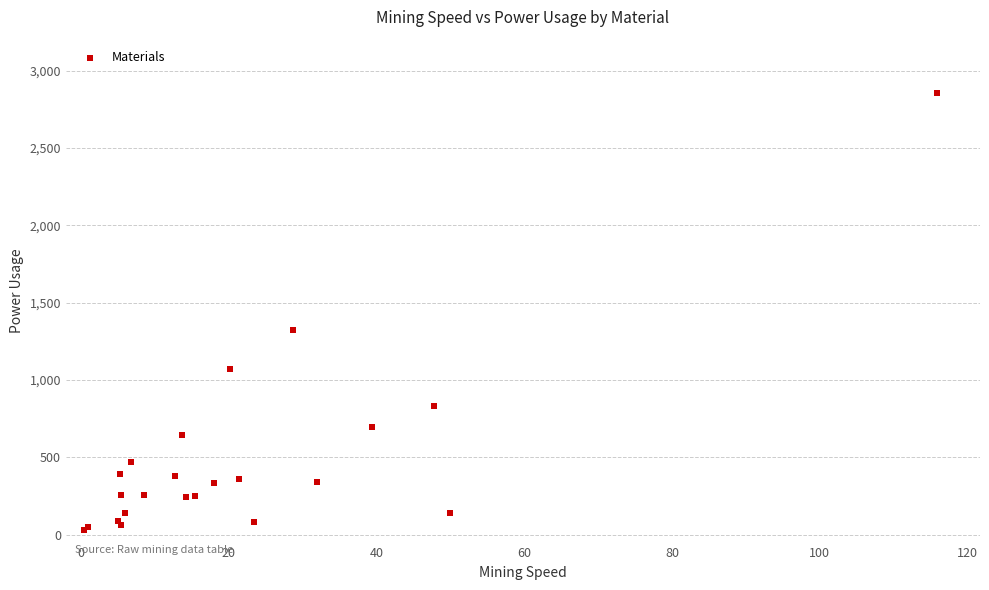

What Y value in the scatter plot is closest to 1443?

1324.0